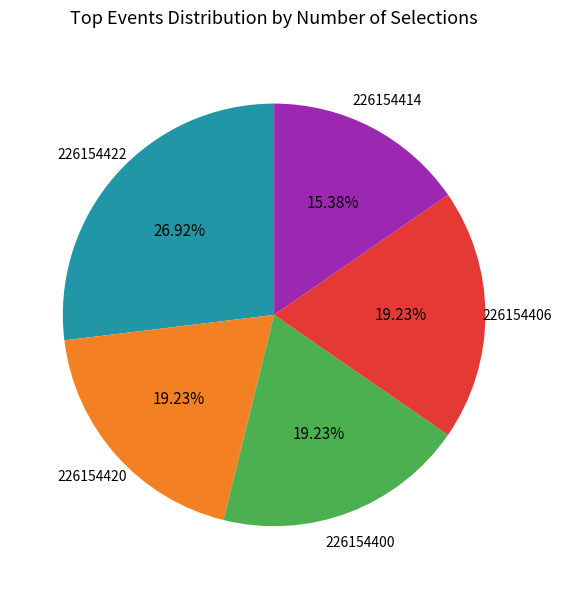

Is there a majority slice in this chart?

No